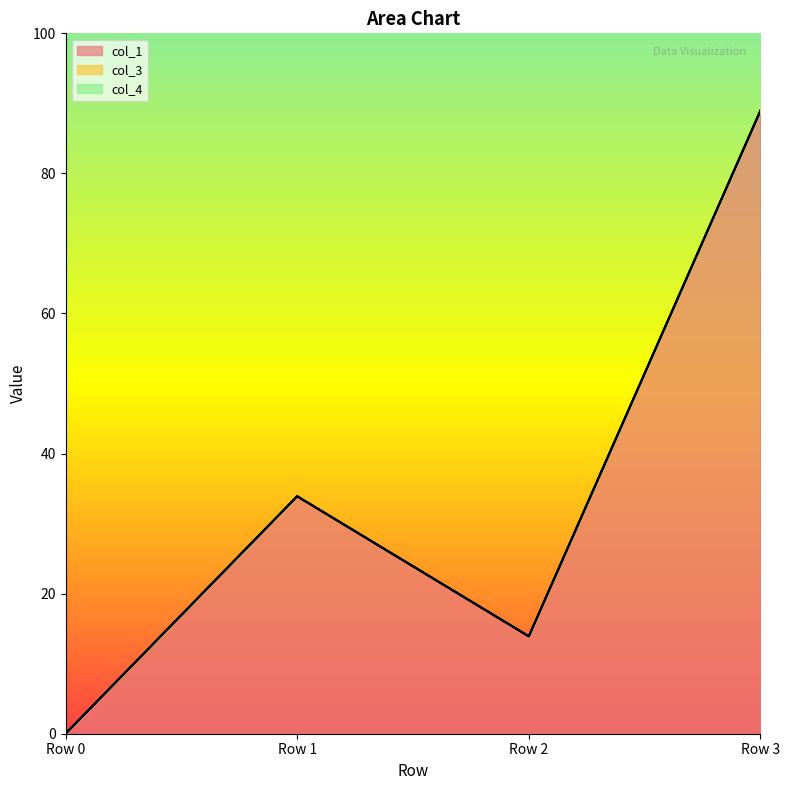

How many series are shown in this chart?

3